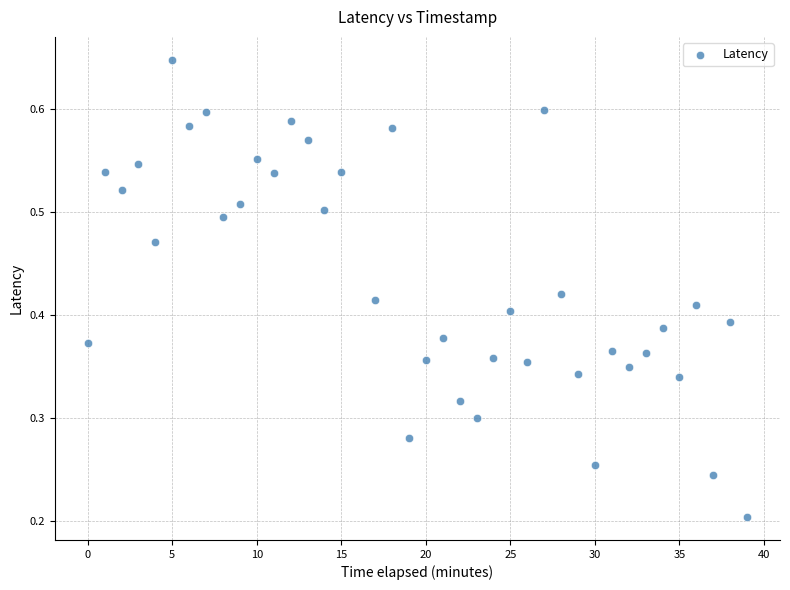

What is the range of X values (max minus min)?

39.0